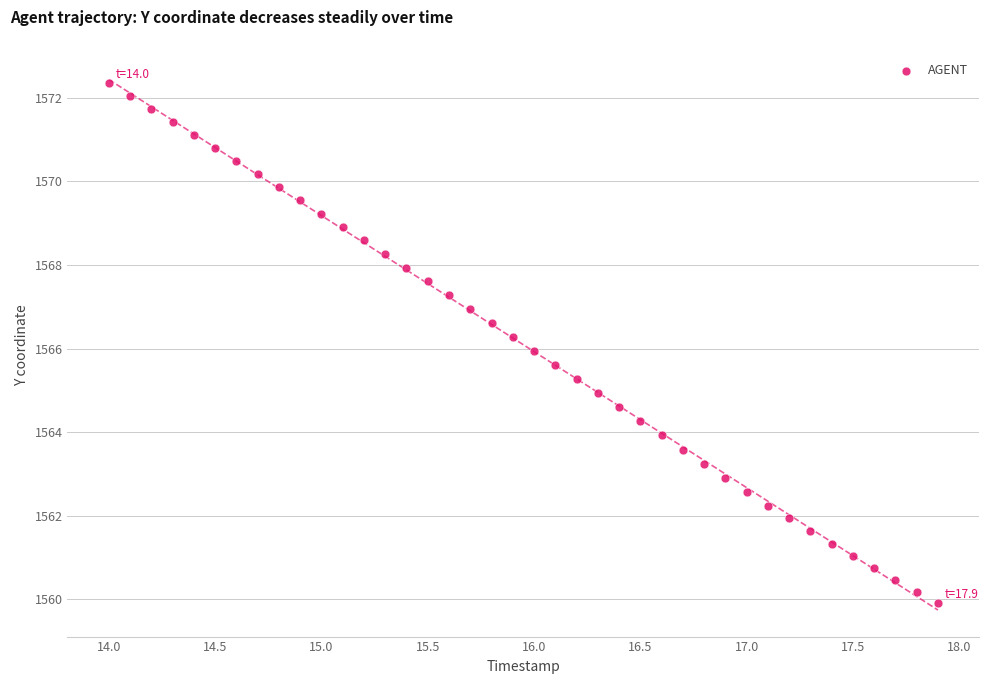

What is the range of X values (max minus min)?

3.9